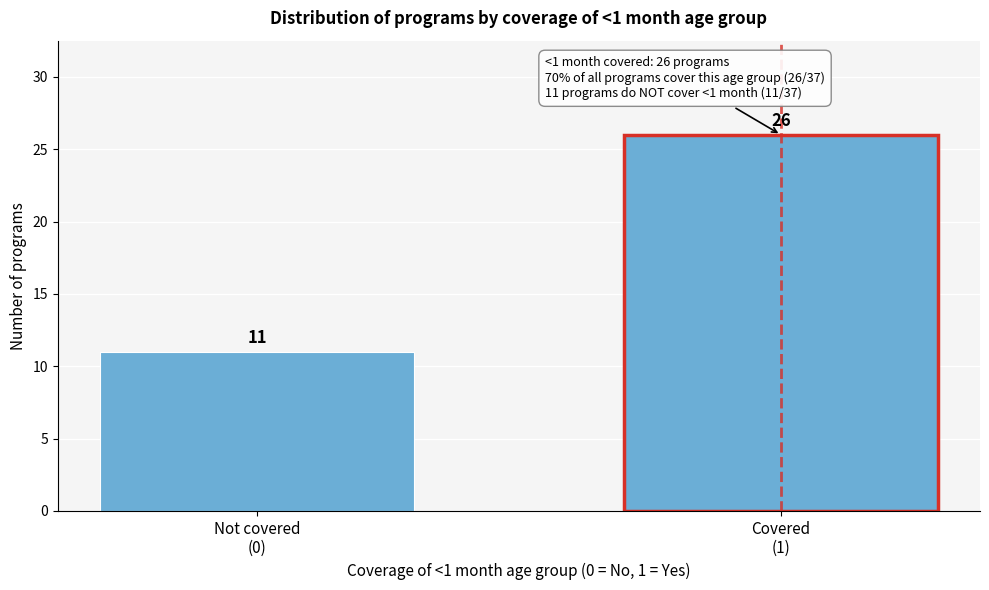

Reading right to left, what are all the values shown in this chart?

26	11